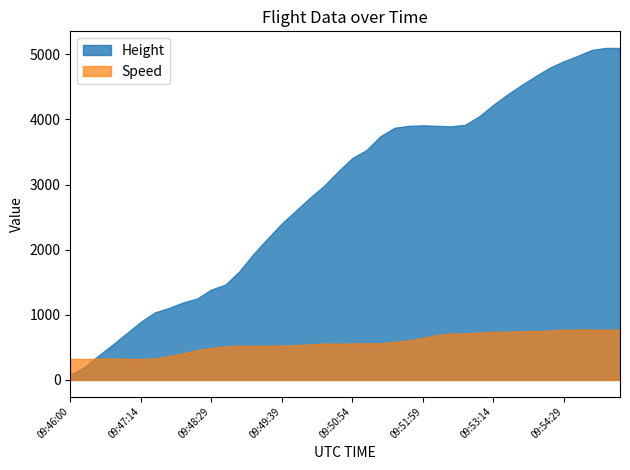

What position from the right is 09:48:14?

31